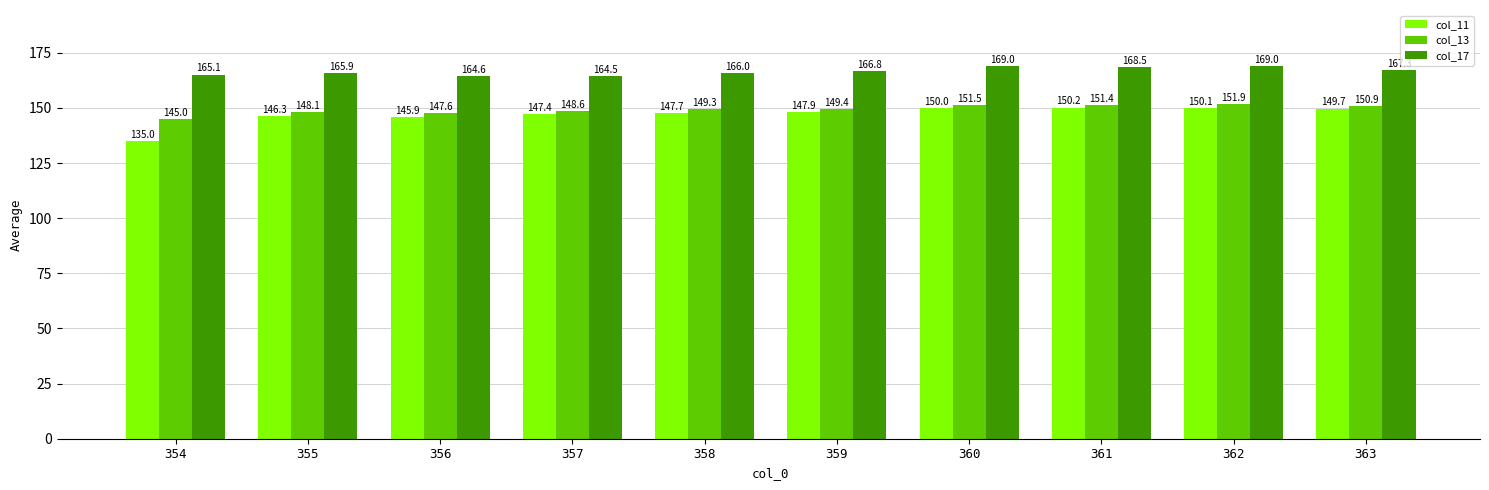

Between 354 and 355, which series saw the biggest shift?

col_11